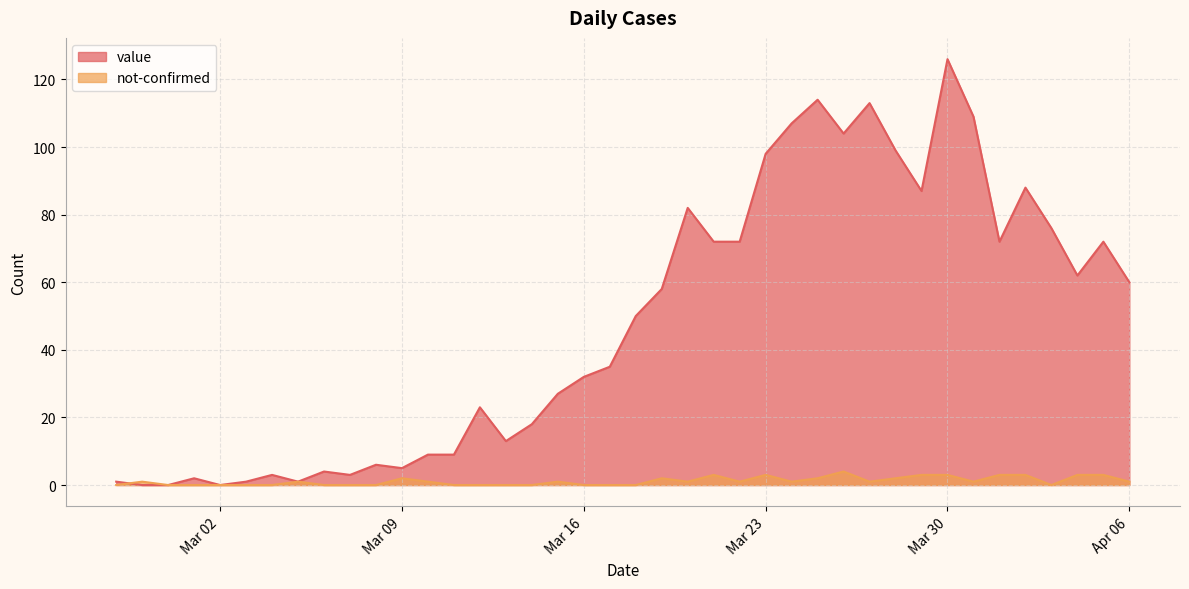

Which label corresponds to the largest value in the chart?

Mar 30